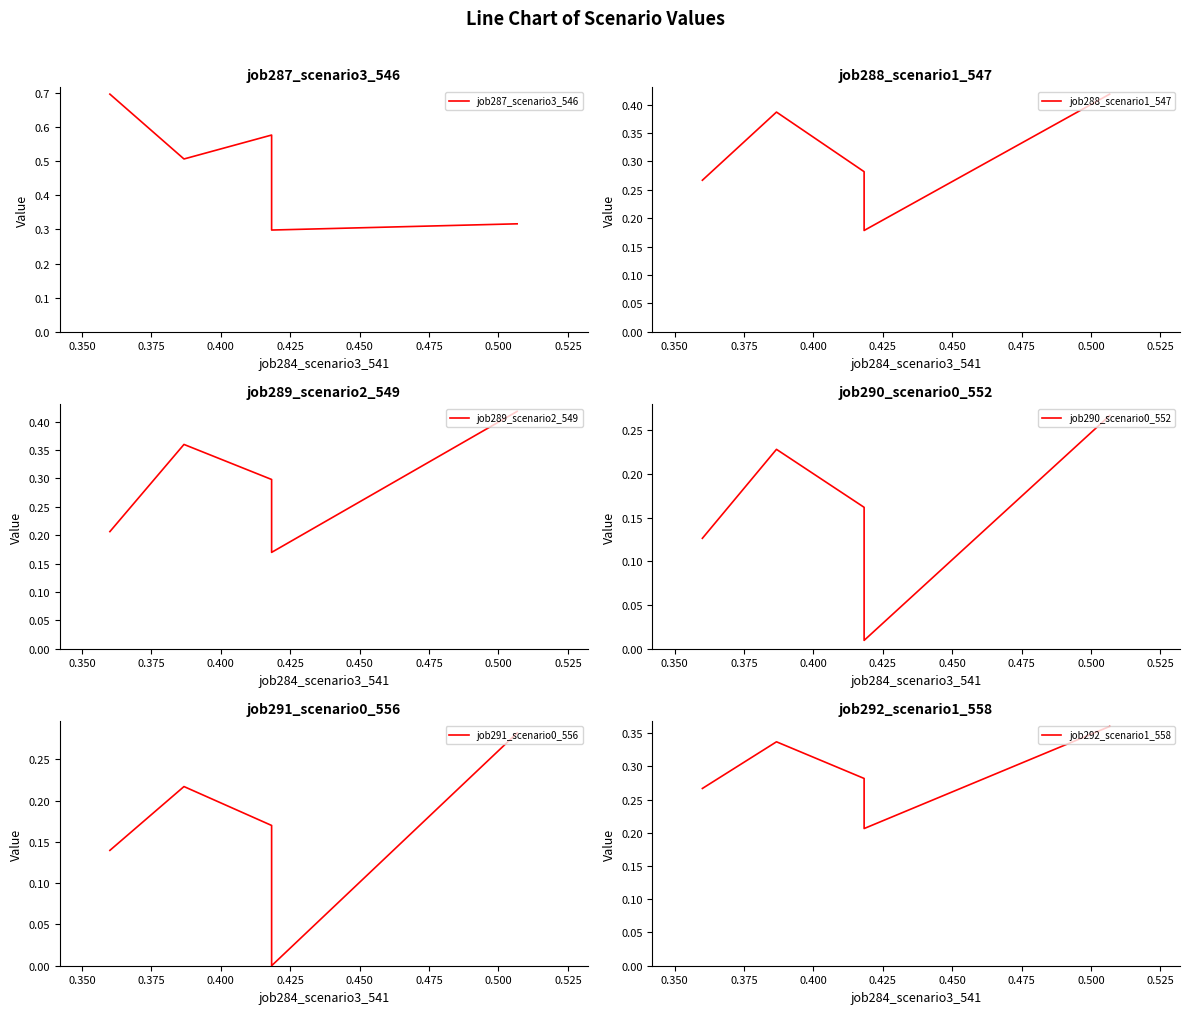

Which series ends up on top after the final intersection of job289_scenario2_549 and job288_scenario1_547?

job288_scenario1_547